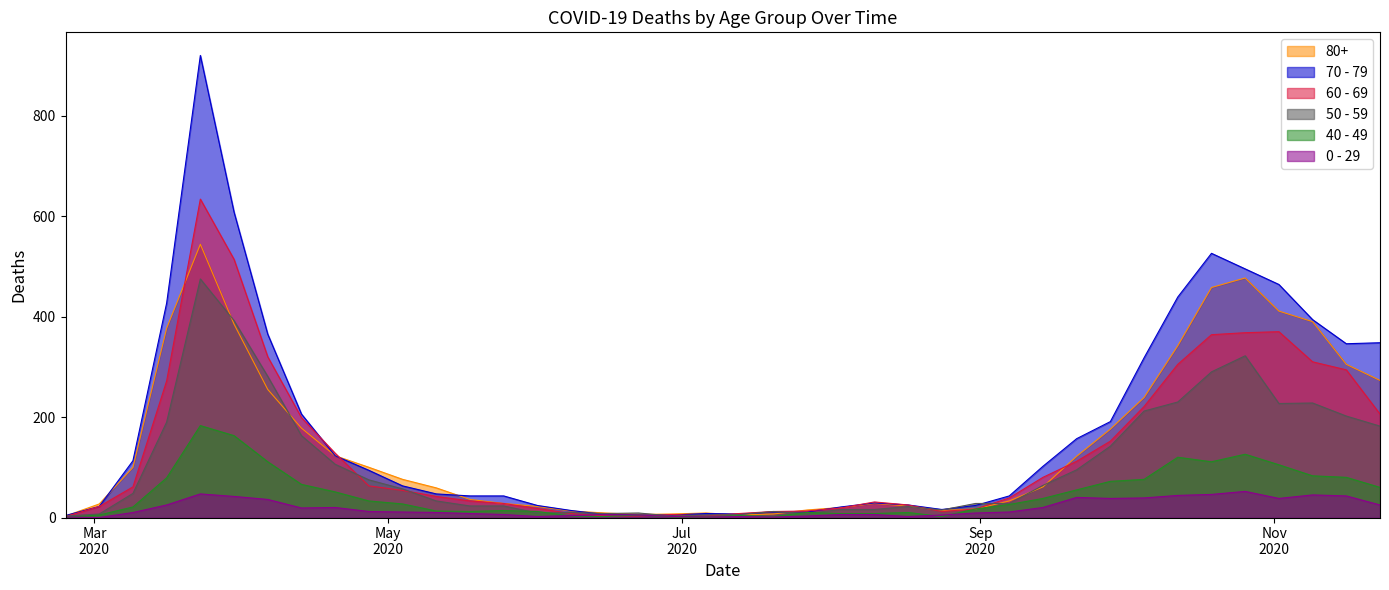

How many lines are shown in the chart?

6